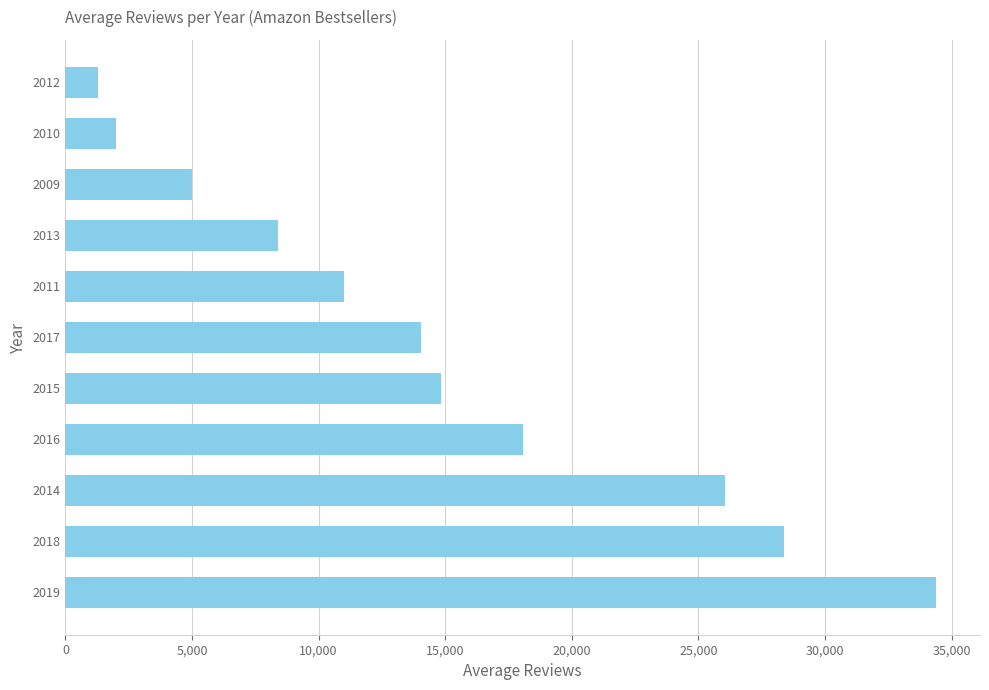

What is the greatest value displayed?

34399